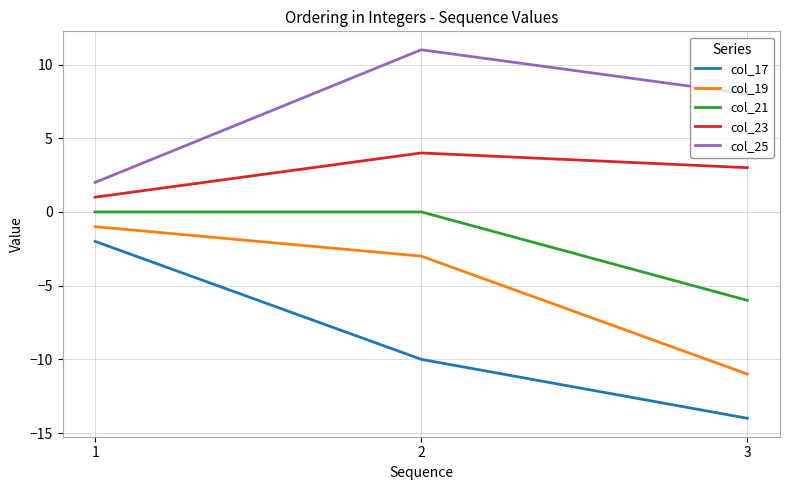

Which category has the highest value in the col_23 series?

2